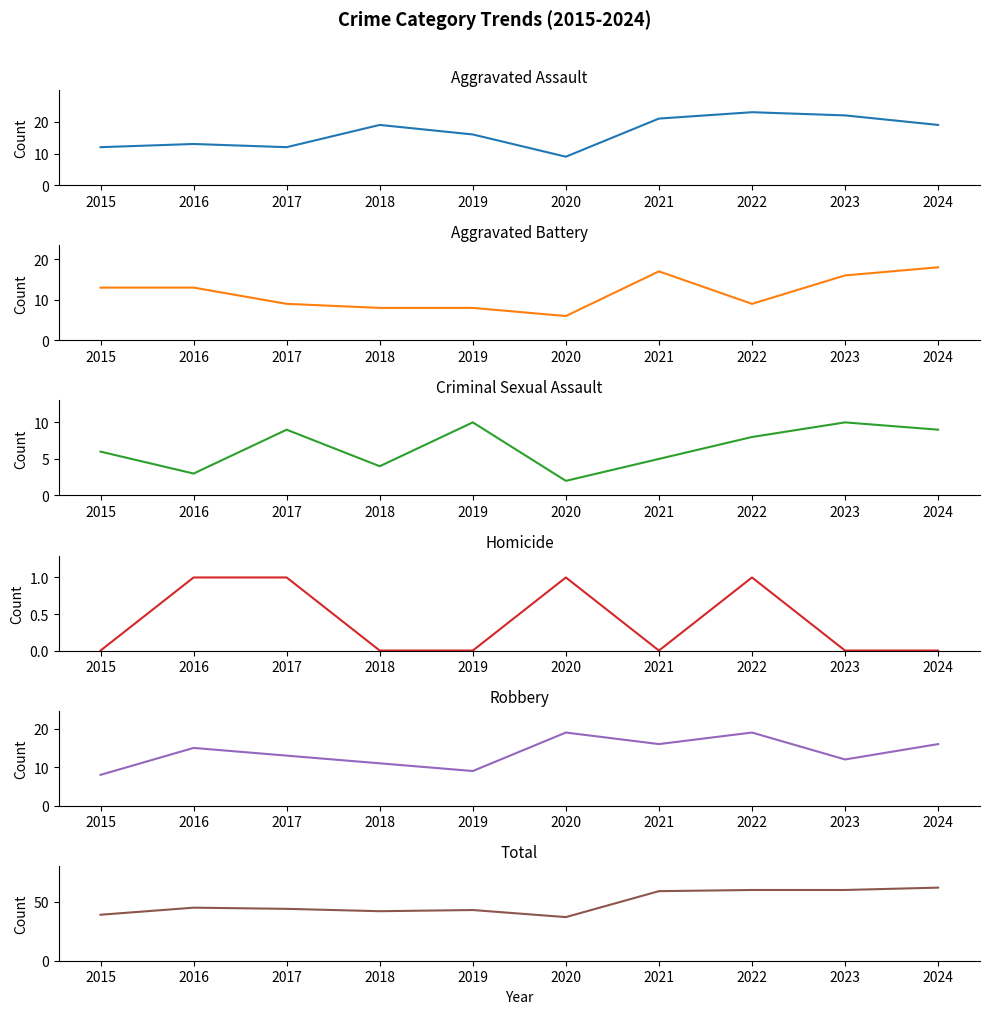

Where is the first local minimum for Aggravated Battery?

2020